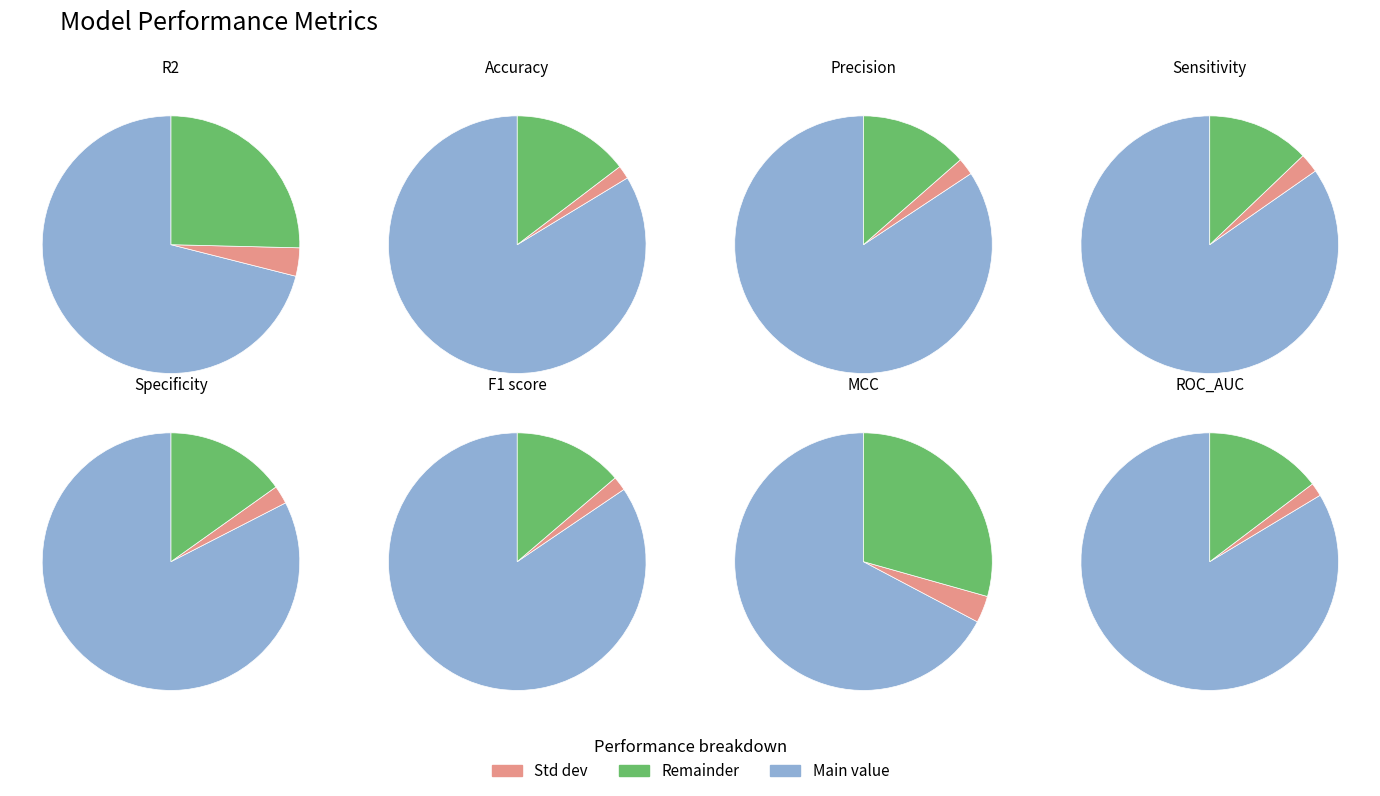

To the nearest percent, what is the combined percentage of F1 score (weighted) and ROC_AUC?

17%